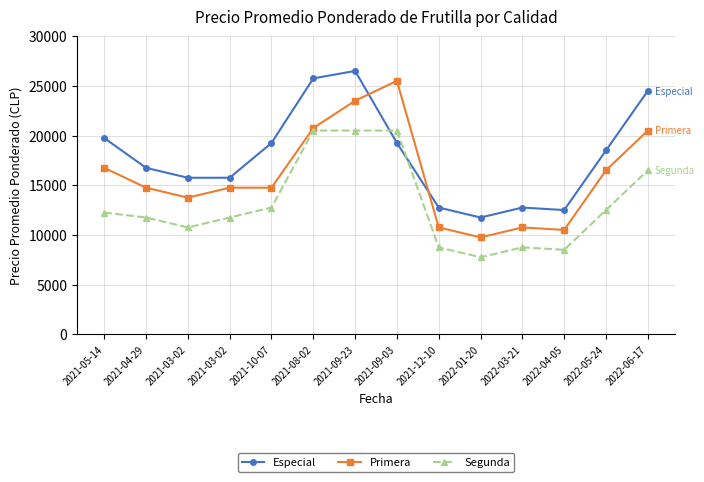

How many interior local peaks does the Segunda series have?

1